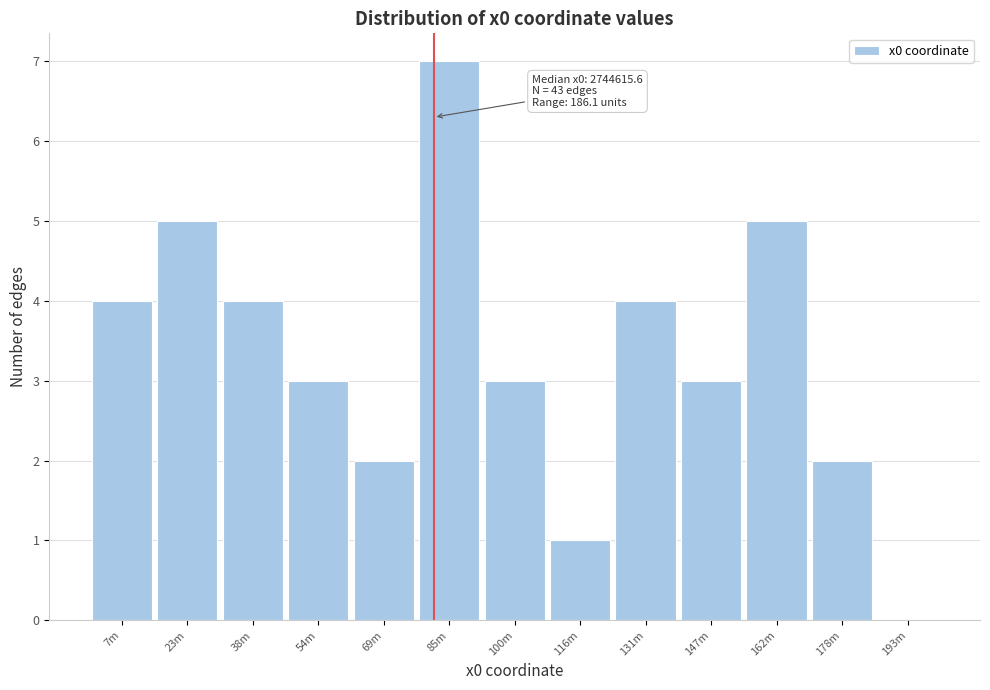

Reading left to right, extract all data points from this chart.

7m=4	23m=5	38m=4	54m=3	69m=2	85m=7	100m=3	116m=1	131m=4	147m=3	162m=5	178m=2	193m=0